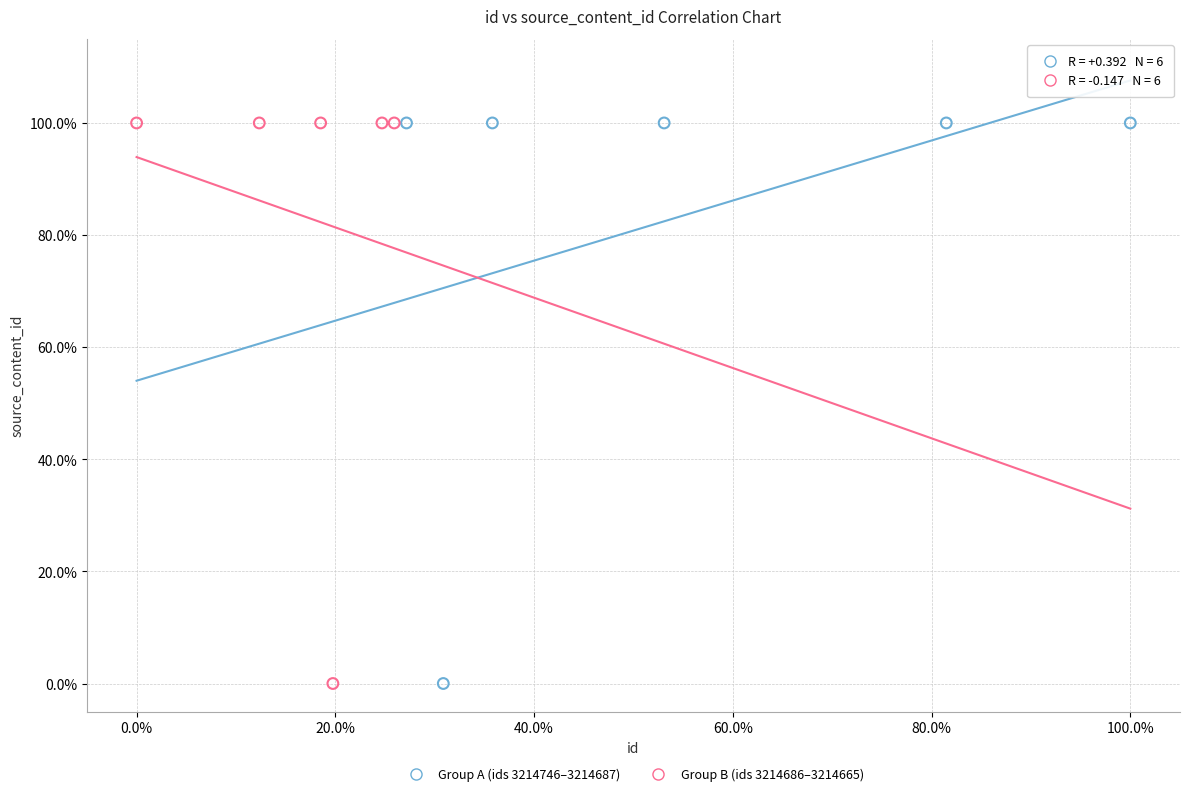

What are all the series names shown in the legend?

Group A (ids 3214746–3214687), Group B (ids 3214686–3214665)